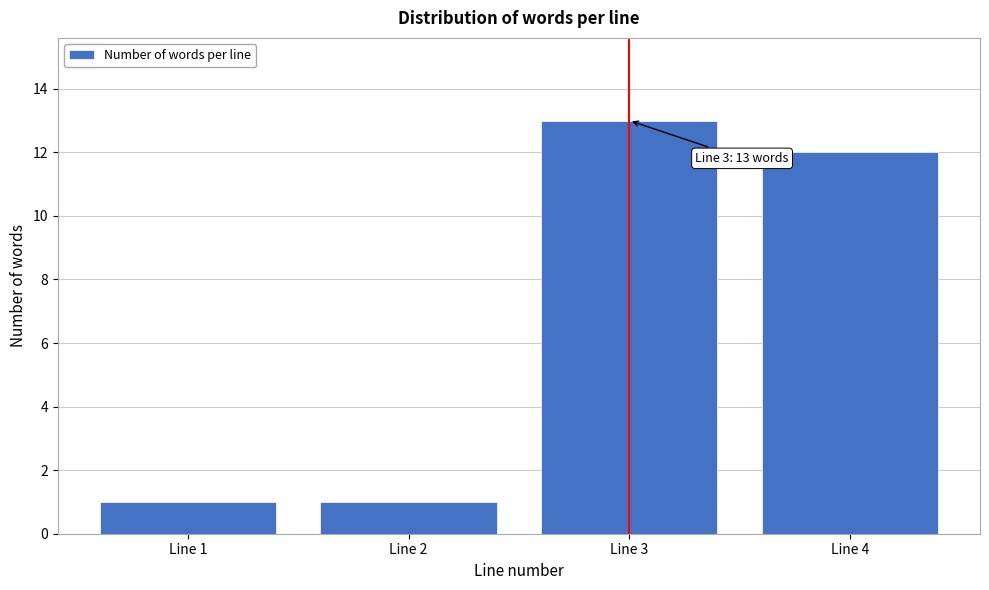

Reading left to right, transcribe all the data shown in this chart.

1	1	13	12